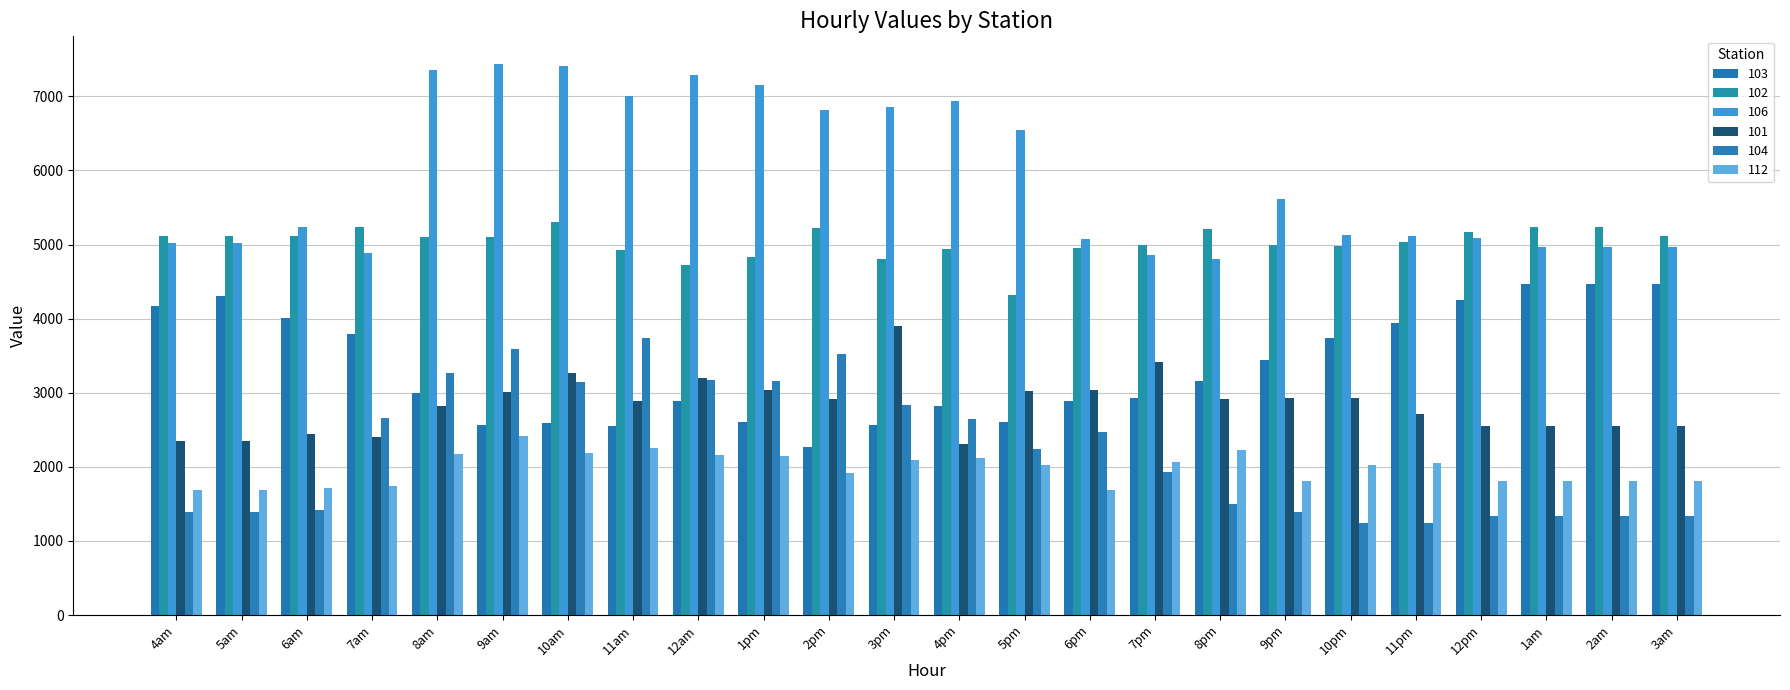

How many groups of bars are there?

24